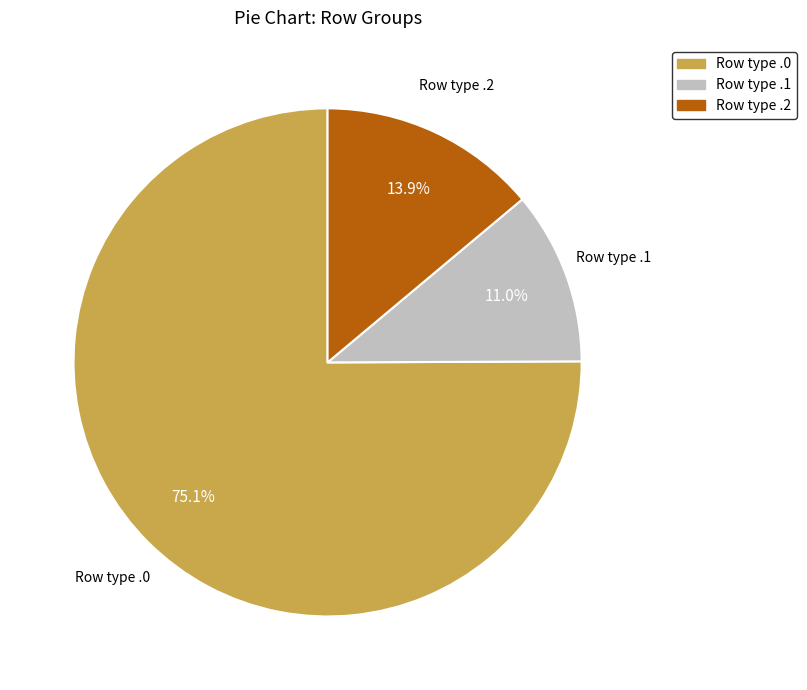

To the nearest percent, what is the difference between the largest and smallest slice percentages?

64%